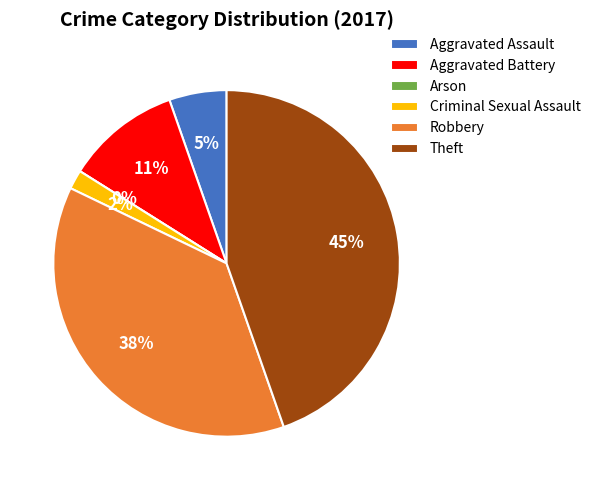

Which category has the smallest portion of the pie?

Arson